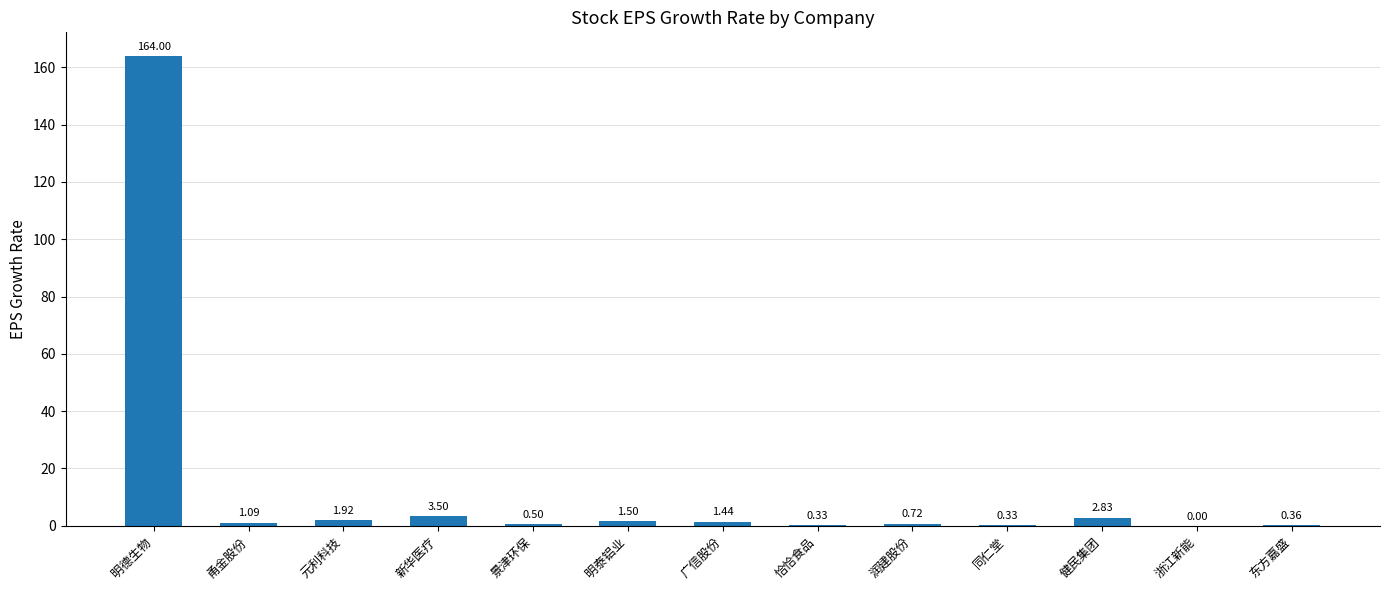

What is the sum of the values at 明德生物 and 广信股份?

165.4